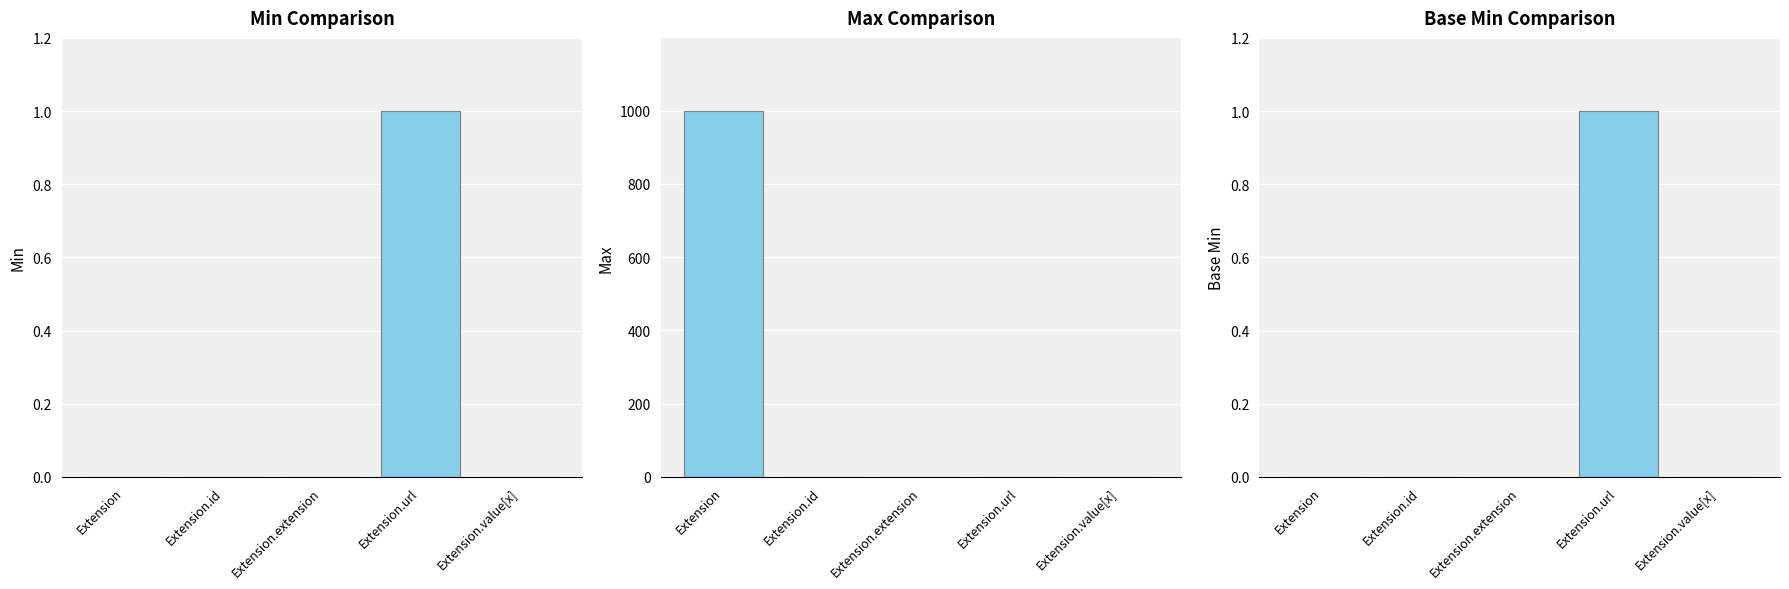

Does the chart contain any negative values?

No